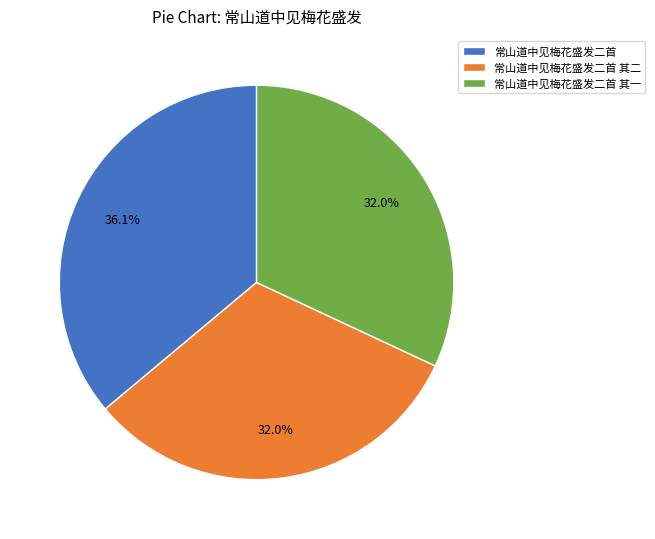

How many segments does this pie chart have?

3